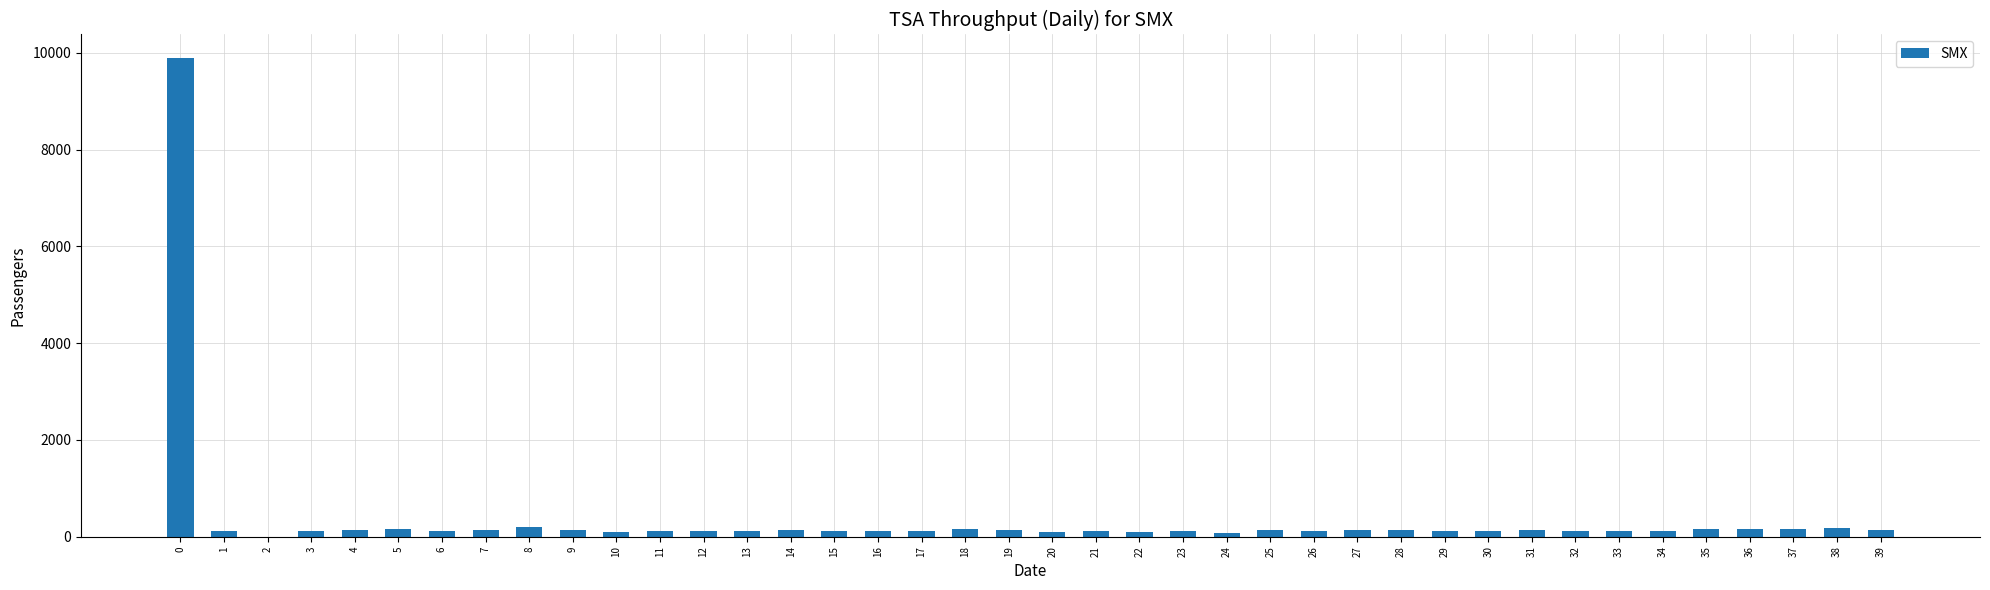

What is the sum of all values?

14828